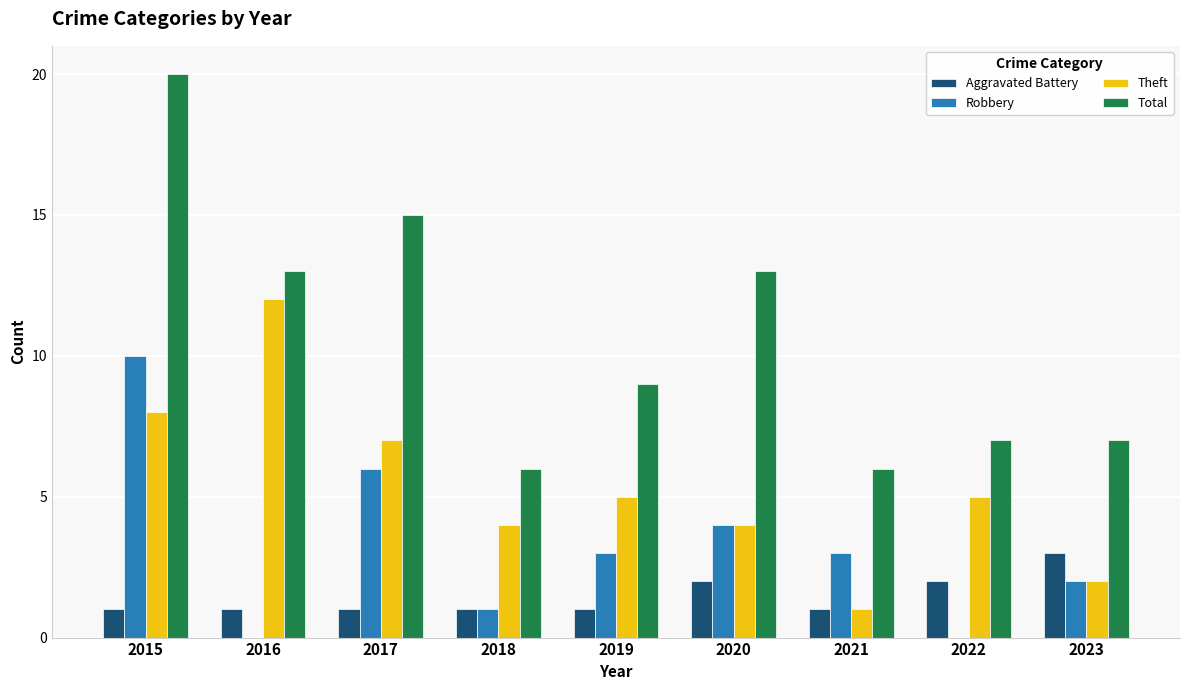

What is the sum of all Robbery values?

29